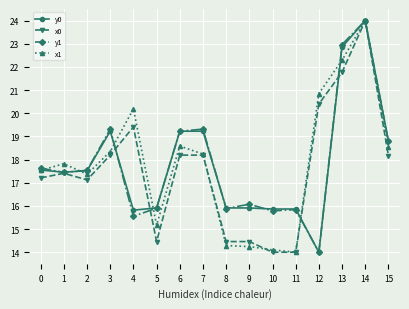

Is the value of x0 at 11 greater than the value of y1 at 14?

No